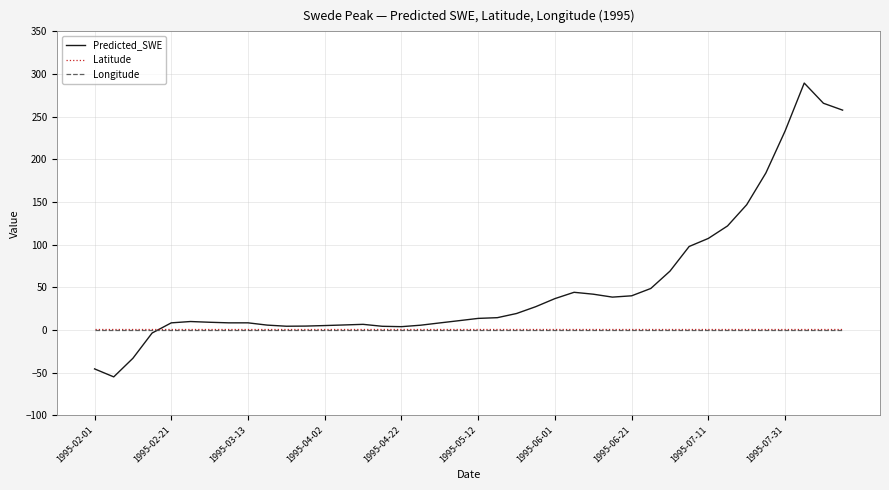

What is the lowest value of the Predicted_SWE series?

-55.0